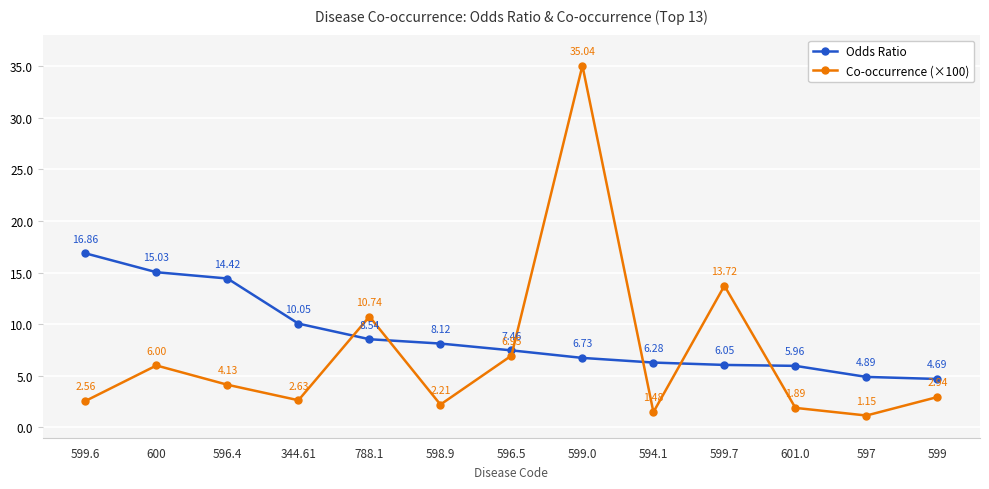

At which category does the chart reach its minimum across all series?

597